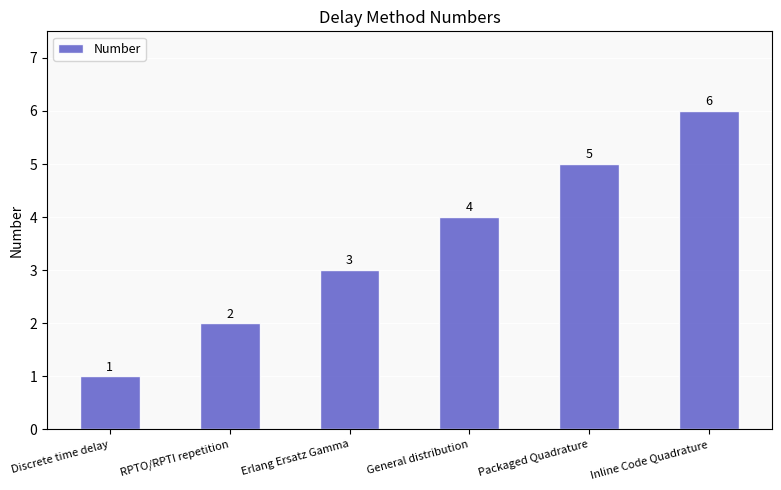

How many distinct data groups are displayed?

1